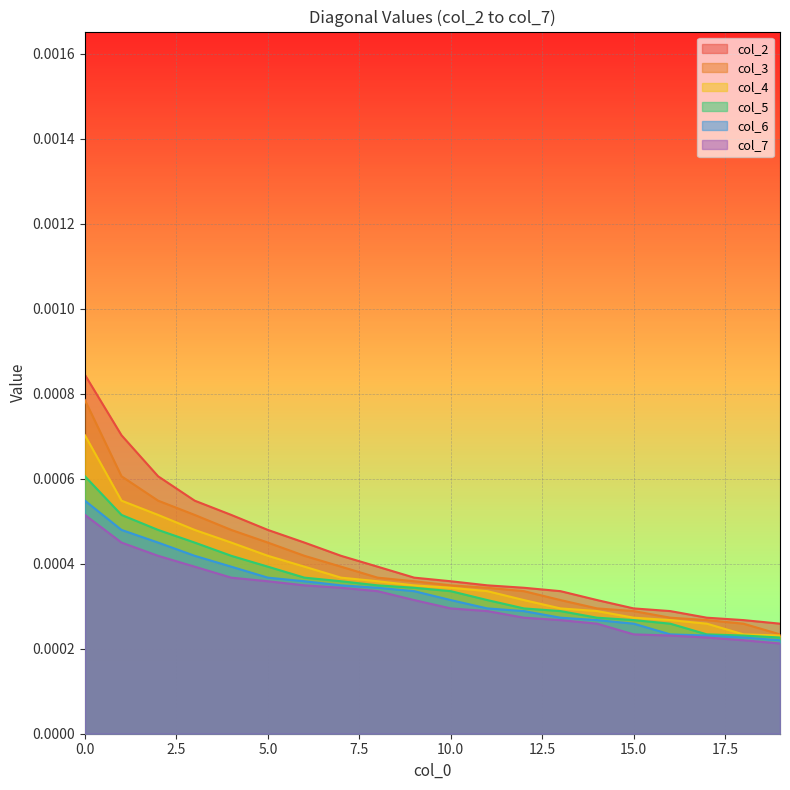

True or false: col_5 has a value of -0.0 at 9.

False